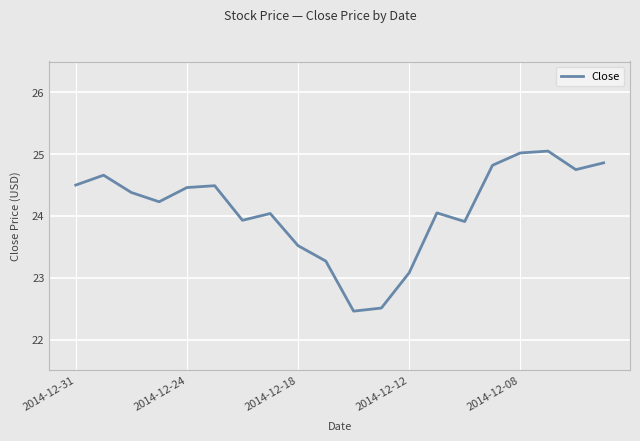

What is the smallest value displayed?

22.5